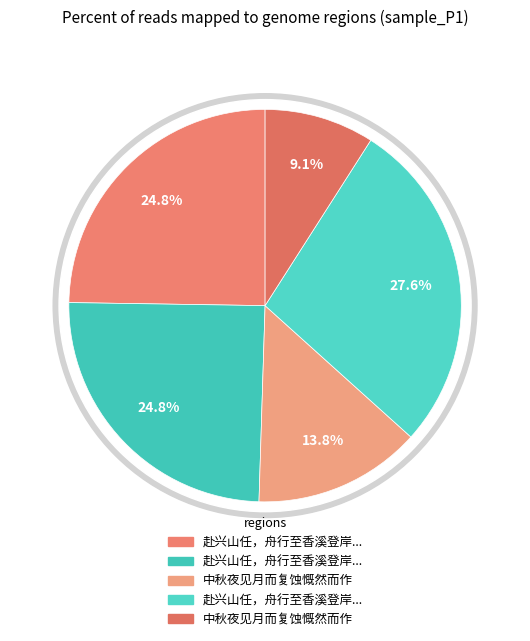

The 赴兴山任，舟行至香溪登岸，崎岖万状，慨然而作 其一 slice represents 18% of the pie. True or false?

False